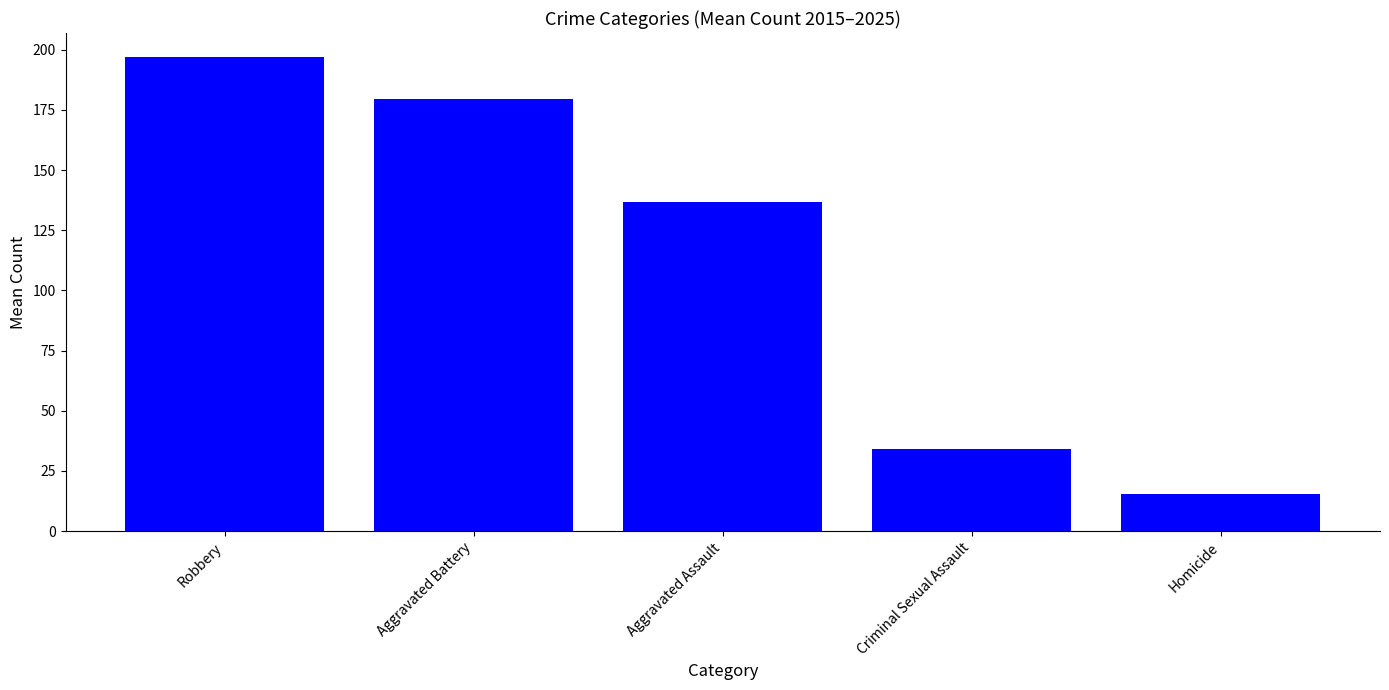

At which label is the value closest to 106?

Aggravated Assault